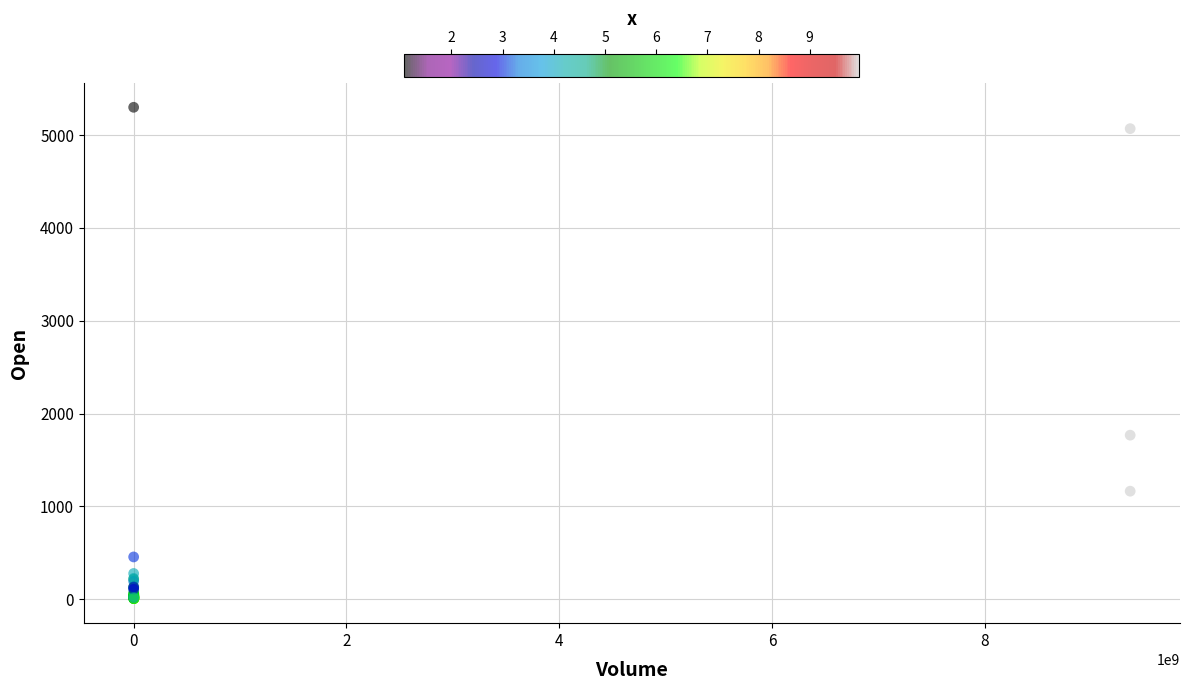

What Y value in the scatter plot is closest to 2653?

1767.1